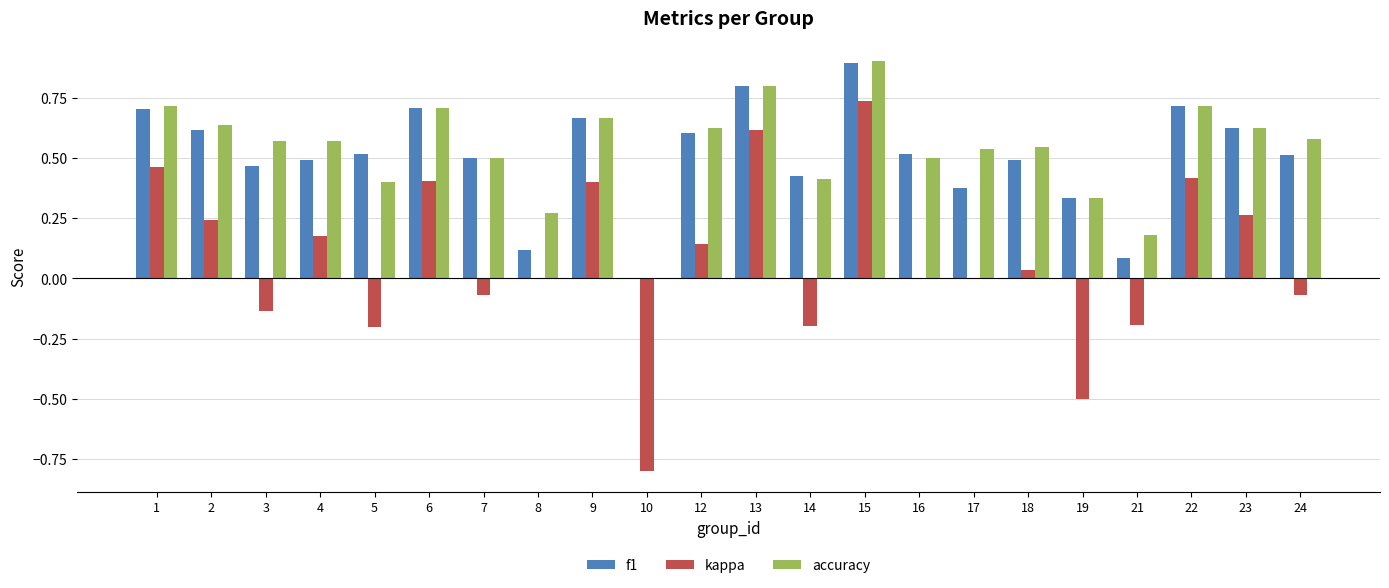

How many accuracy values are between 0 and 1?

22